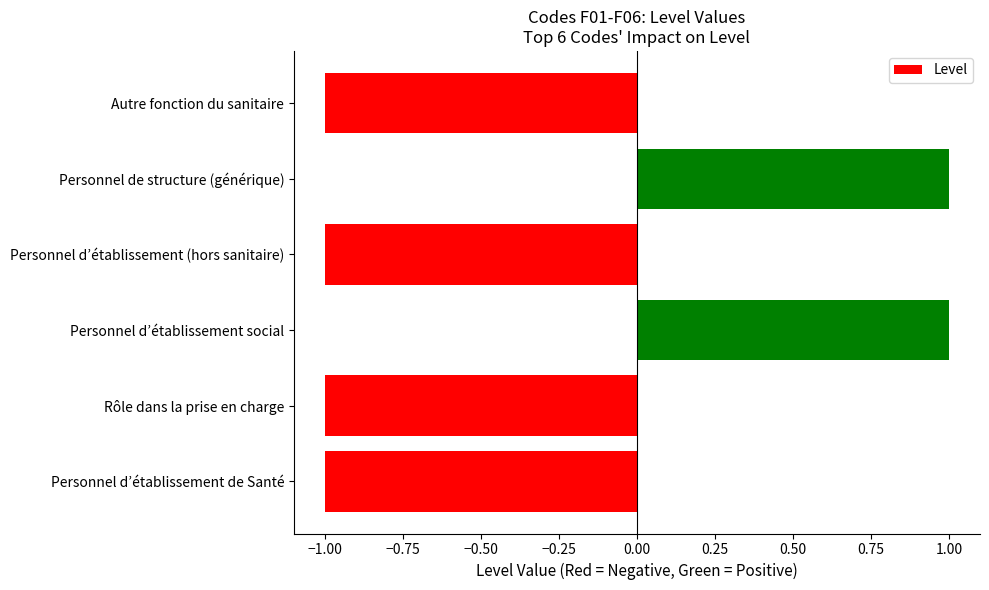

The chart shows a value of 1 at Personnel d’établissement social. True or false?

True